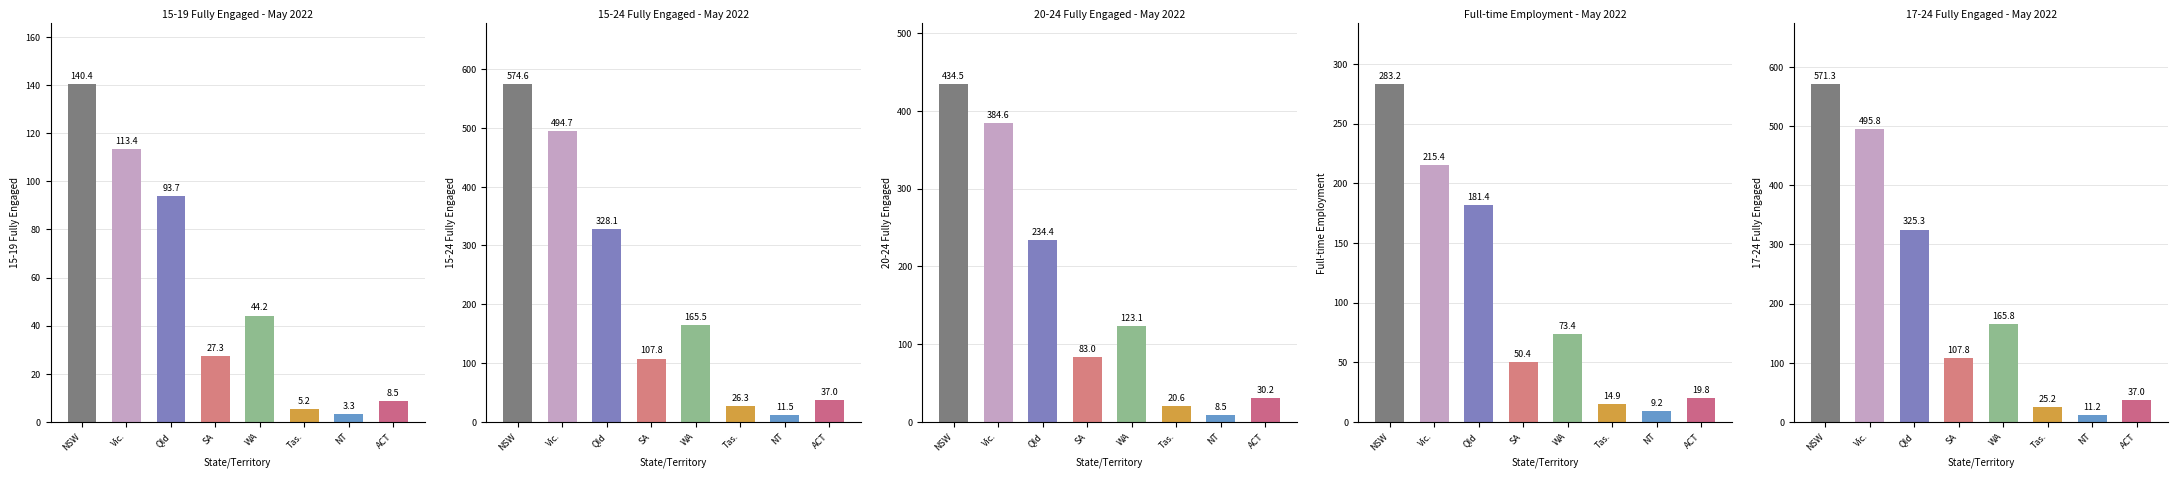

What is the difference between the maximum and second lowest values in the 20-24 Fully Engaged series?

413.9